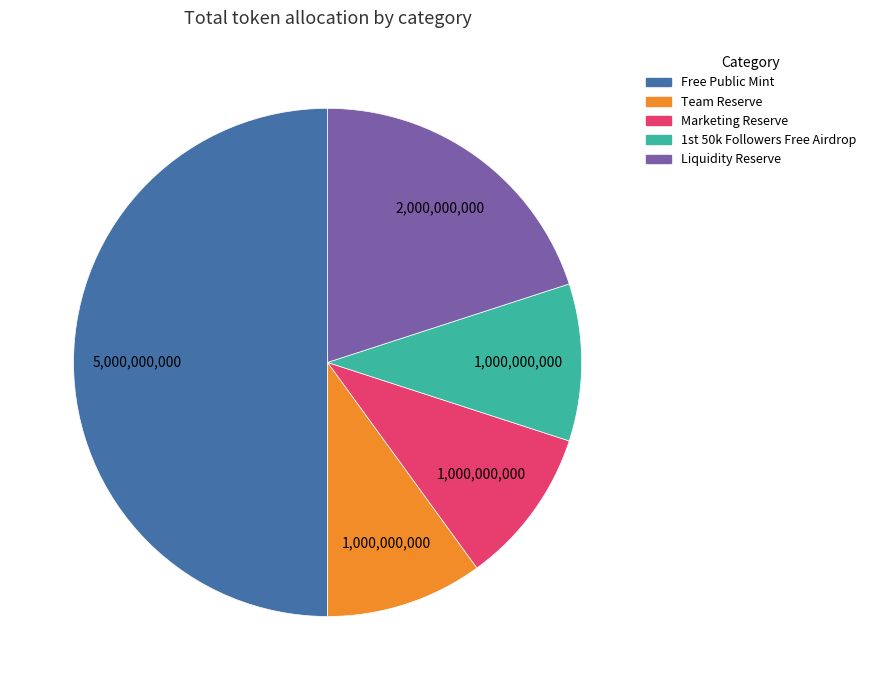

Is it true that Liquidity Reserve is 20% of the pie?

True